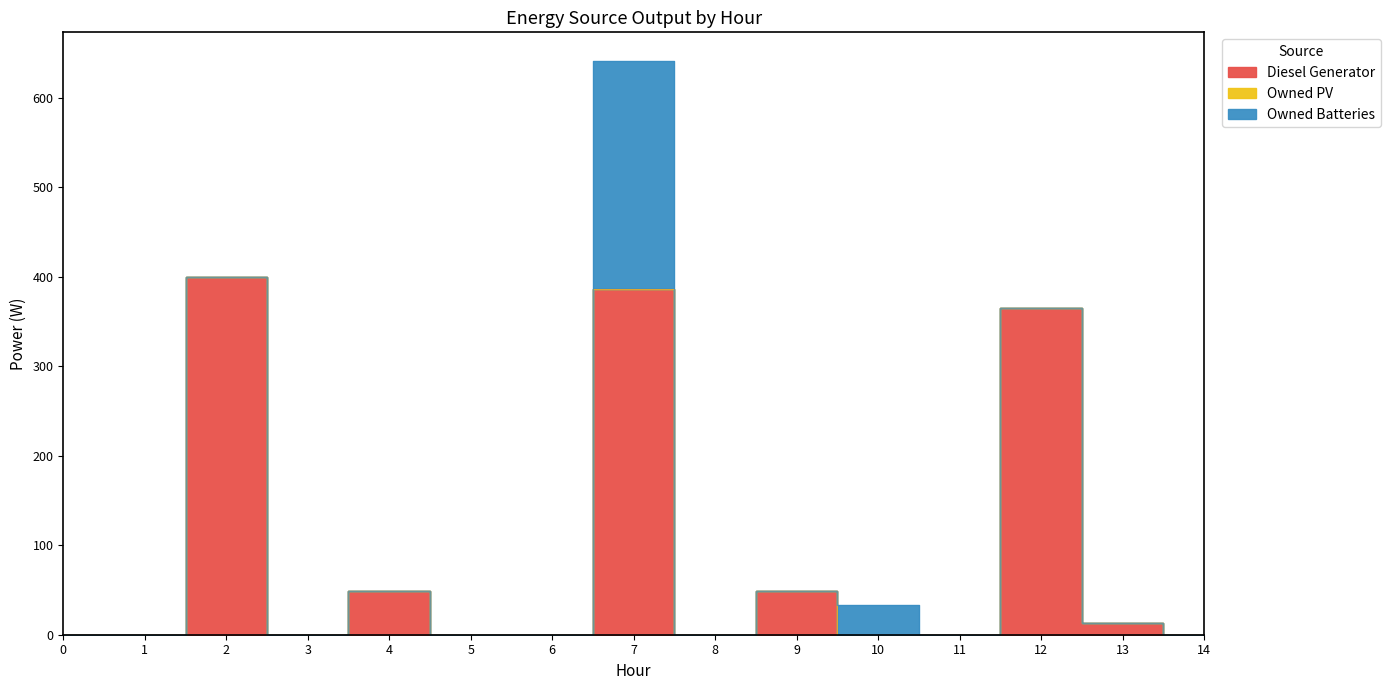

True or false: Owned PV has more than 2 points higher than both neighbors.

False